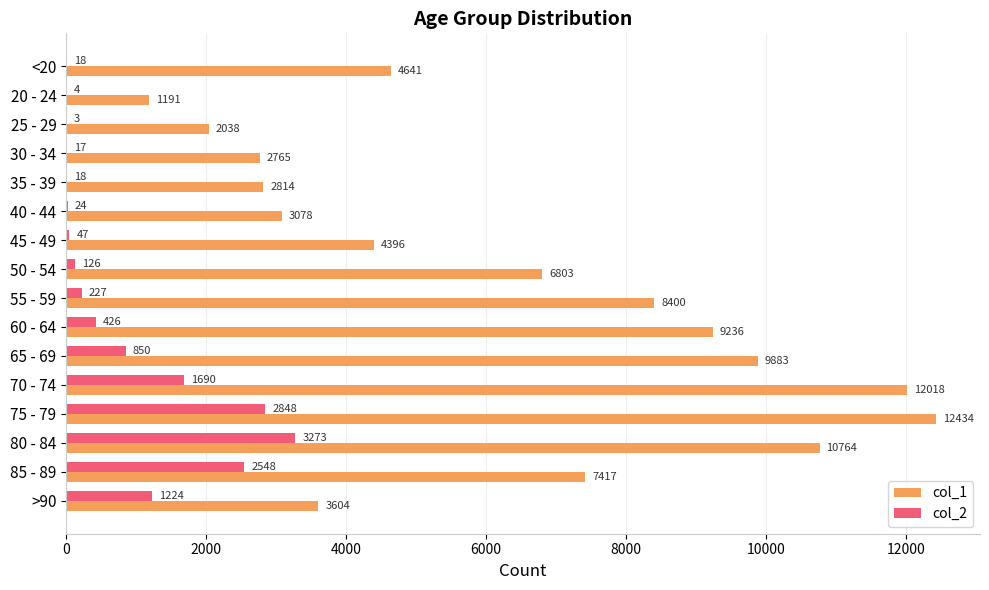

What is the sum of all col_1 values?

101482